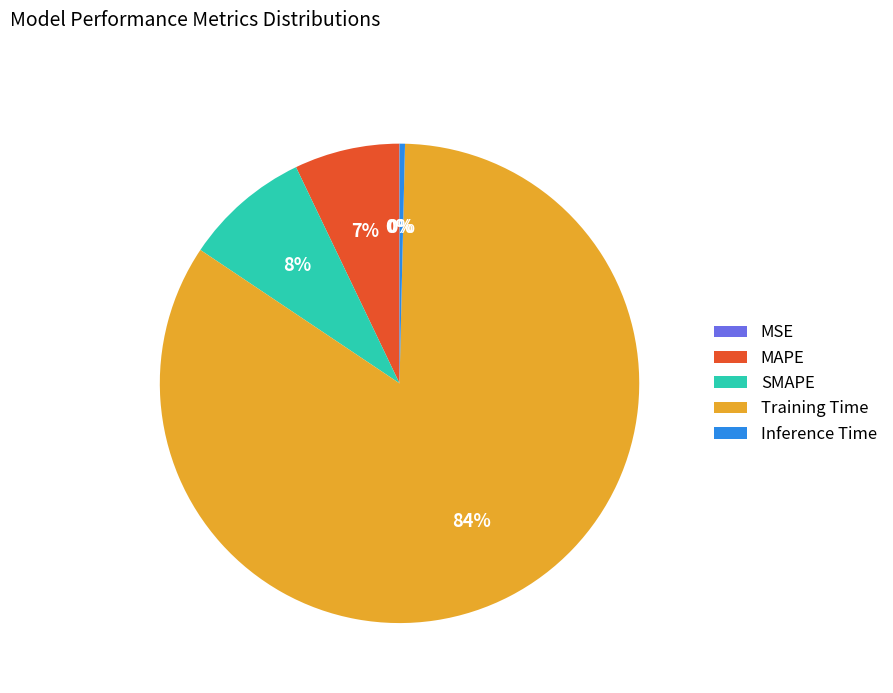

To the nearest percent, what portion does SMAPE represent?

8%